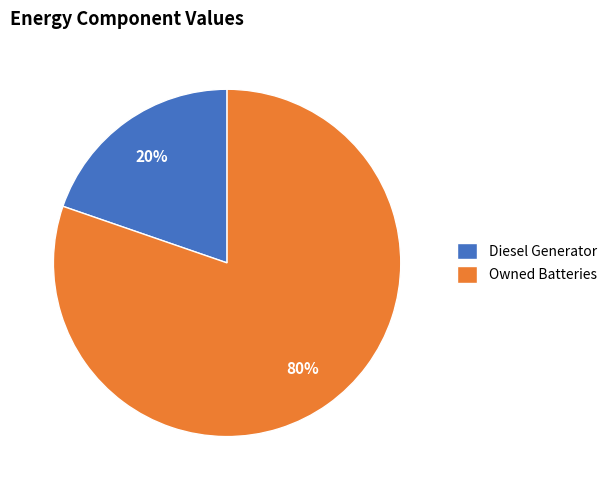

Count the number of slices in the pie.

2